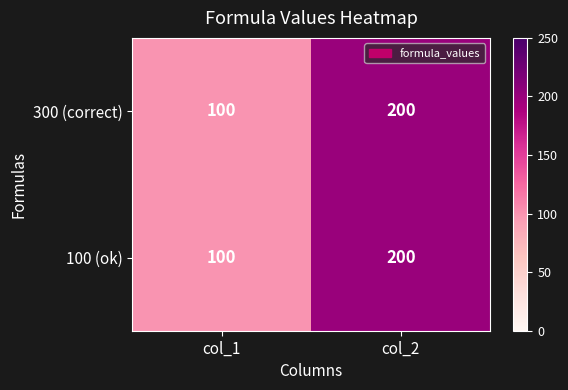

How many series are shown in this chart?

2